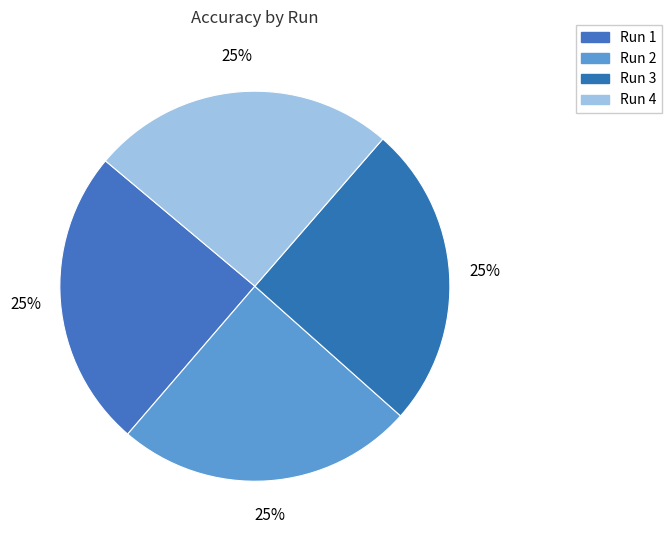

Which slice is the largest?

Run 4